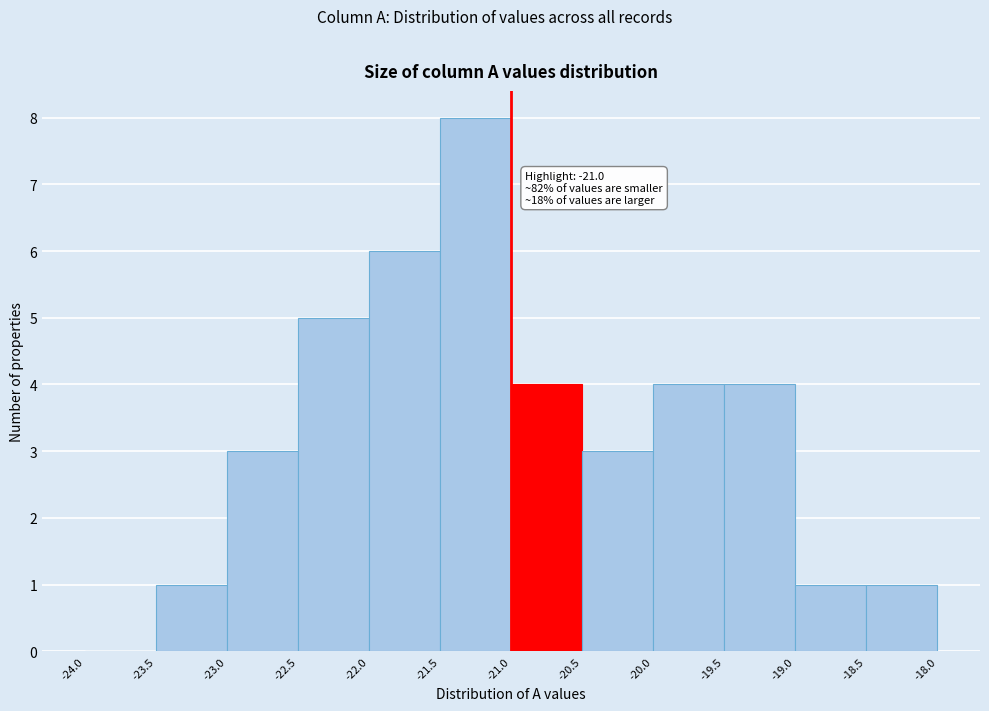

Which range on the x-axis has the tallest bar?

-21.5 to -21.0